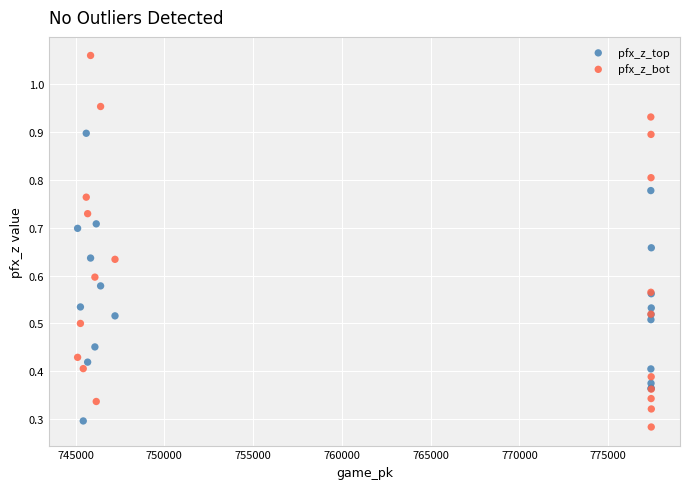

Which series contains the lowest Y value?

pfx_z_bot